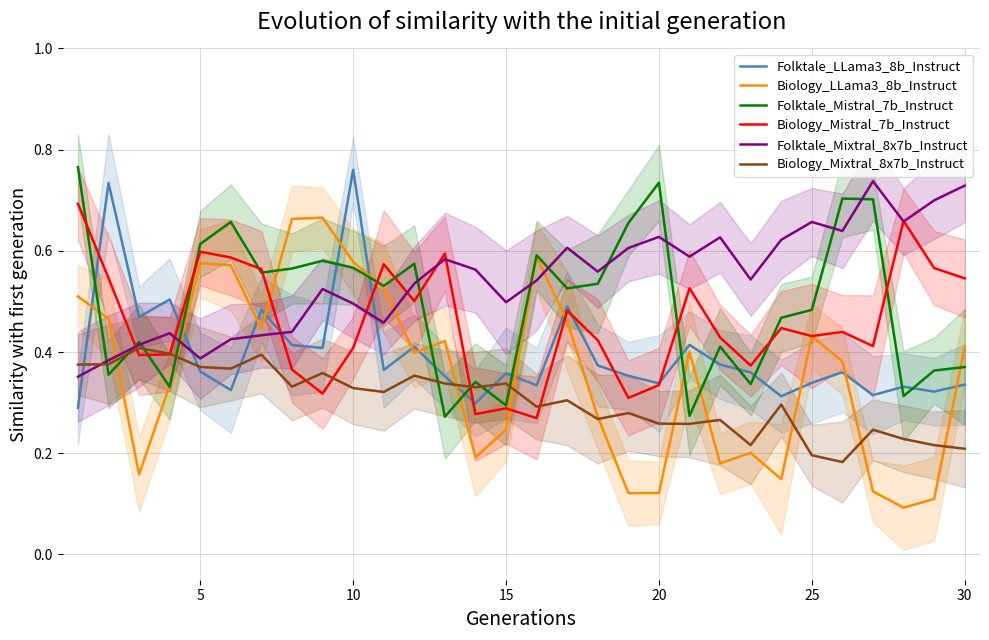

At how many categories does at least one series exceed 0?

30